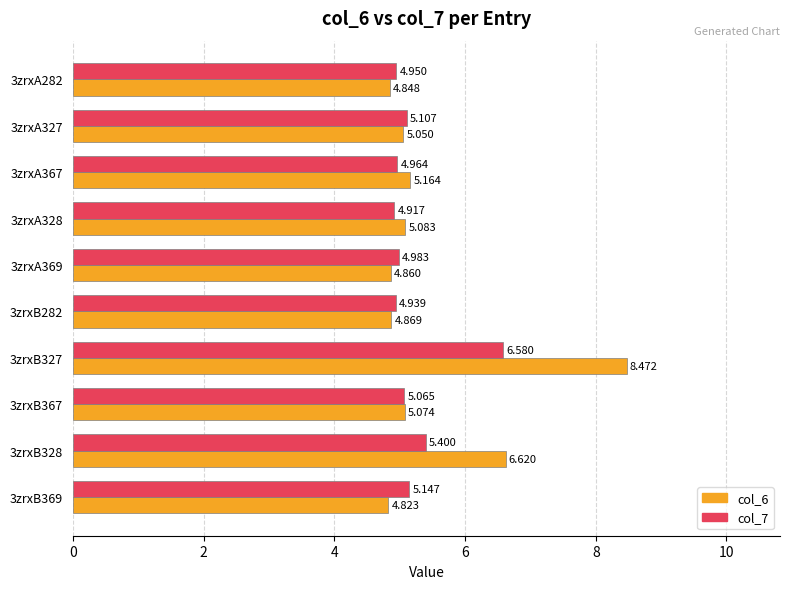

Is the value of col_6 at 3zrxA367 greater than the value of col_7 at 3zrxB367?

Yes